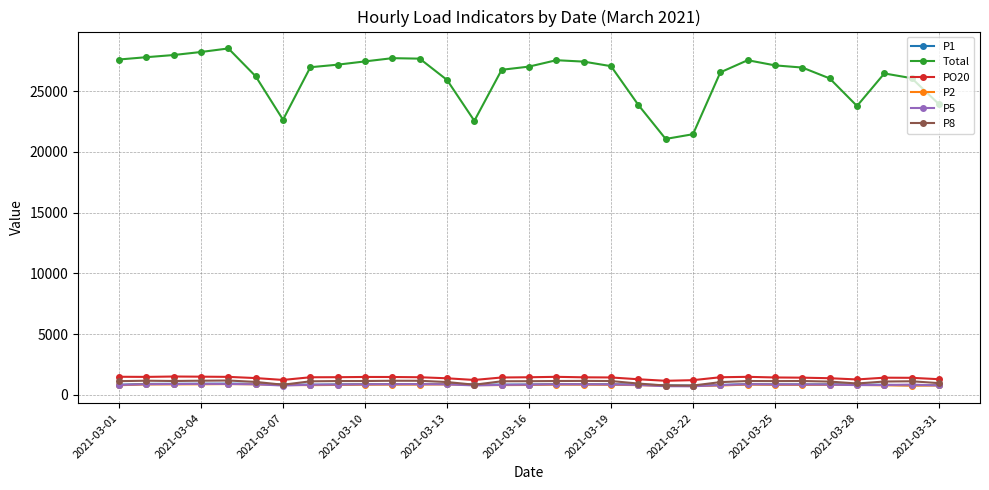

Which series has the largest total across all categories?

Total